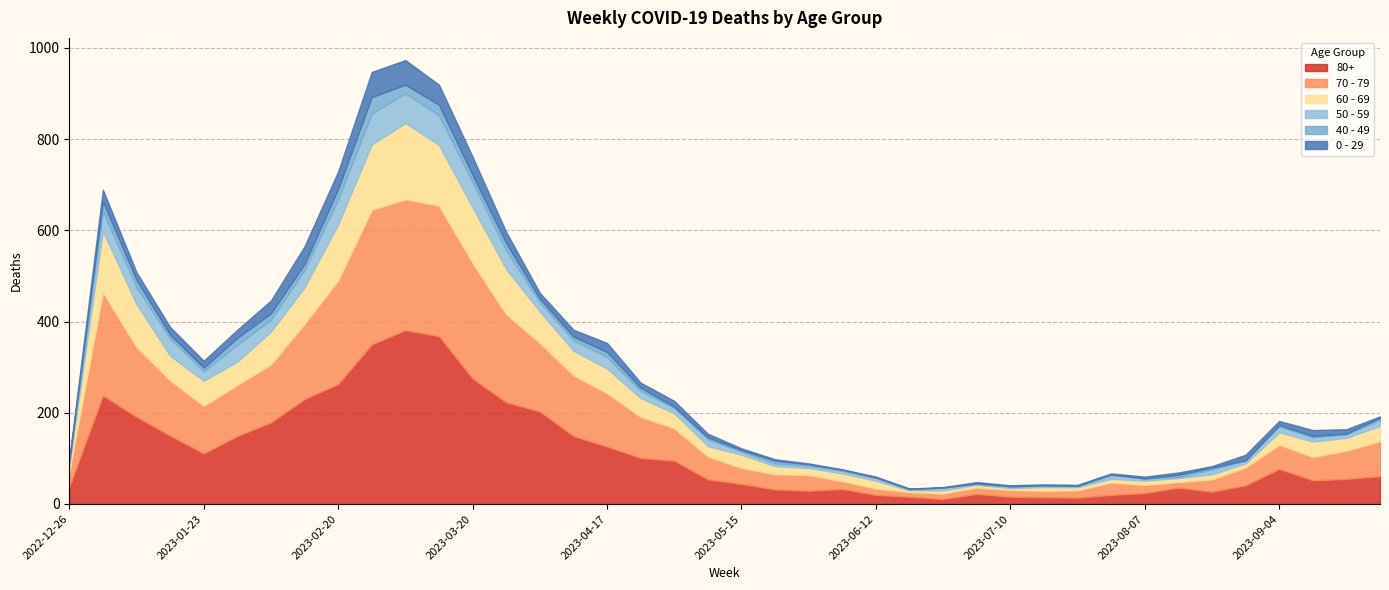

At 2023-01-30, list the series in order from largest to smallest.

80+, 70 - 79, 60 - 69, 50 - 59, 0 - 29, 40 - 49